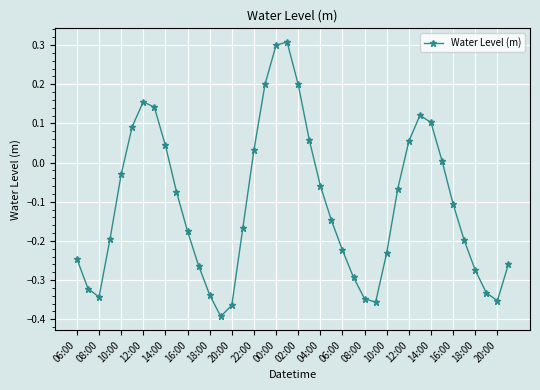

What is the difference between the second highest and minimum values?

0.7